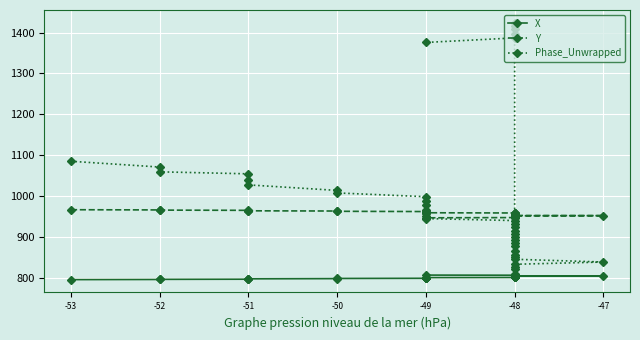

What is the value of the Y point at the 4th from the left?

965.8